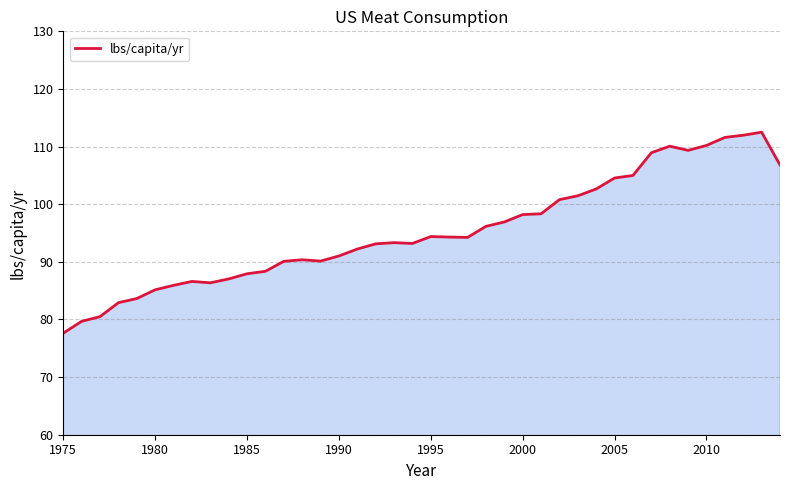

What is the difference between the maximum and minimum values?

34.9